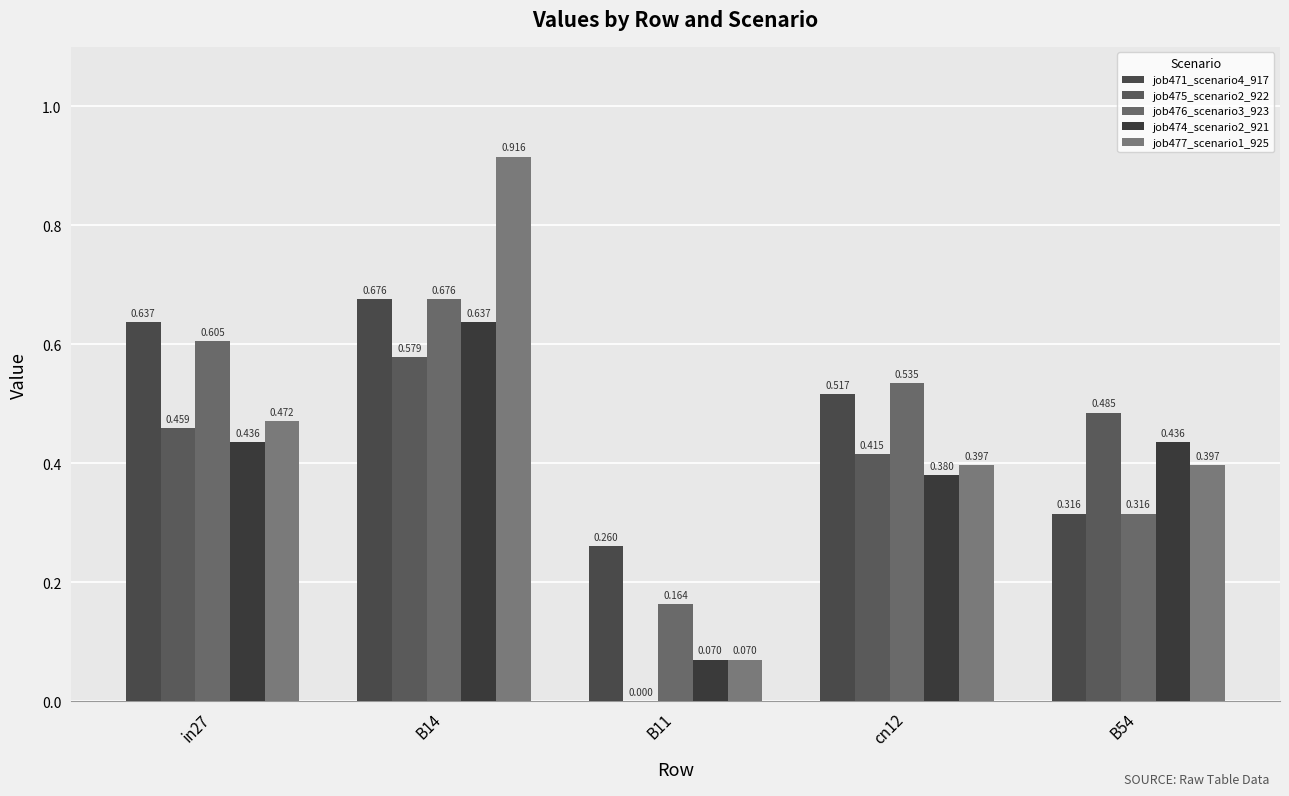

At which label is job476_scenario3_923 closest to 0?

B11